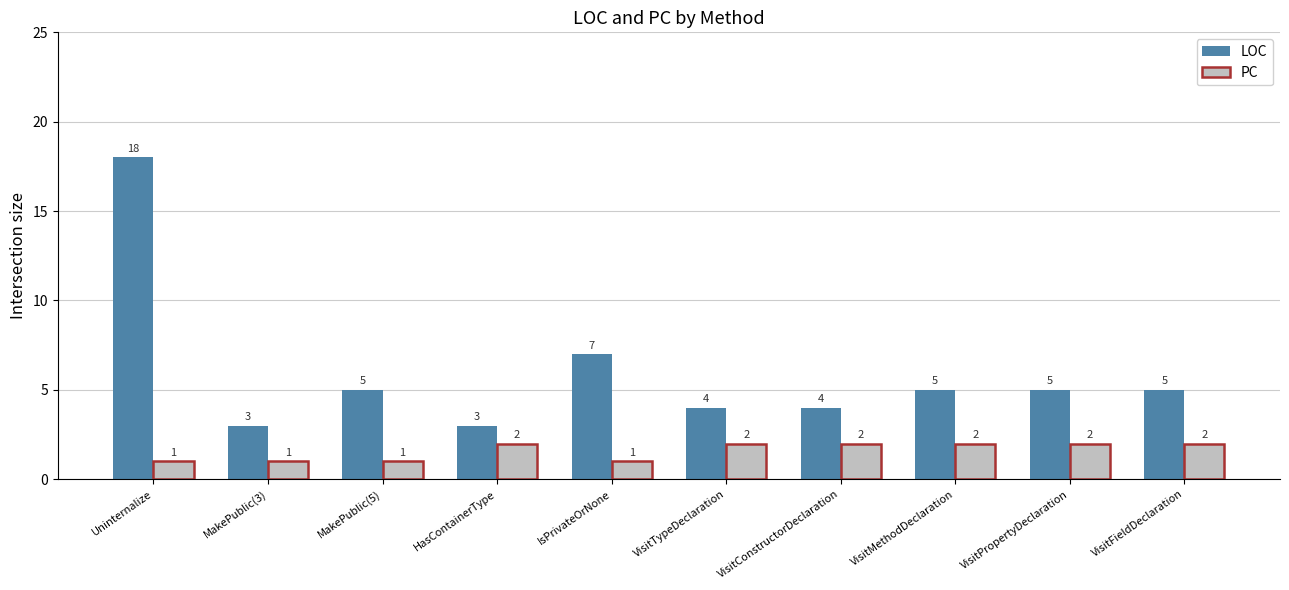

Is the value of LOC at IsPrivateOrNone greater than the value of PC at Uninternalize?

Yes